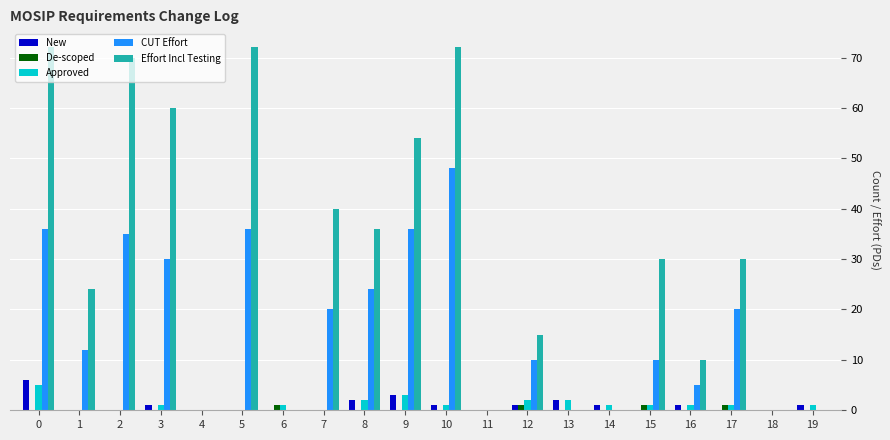

How many data points does each series have?

20